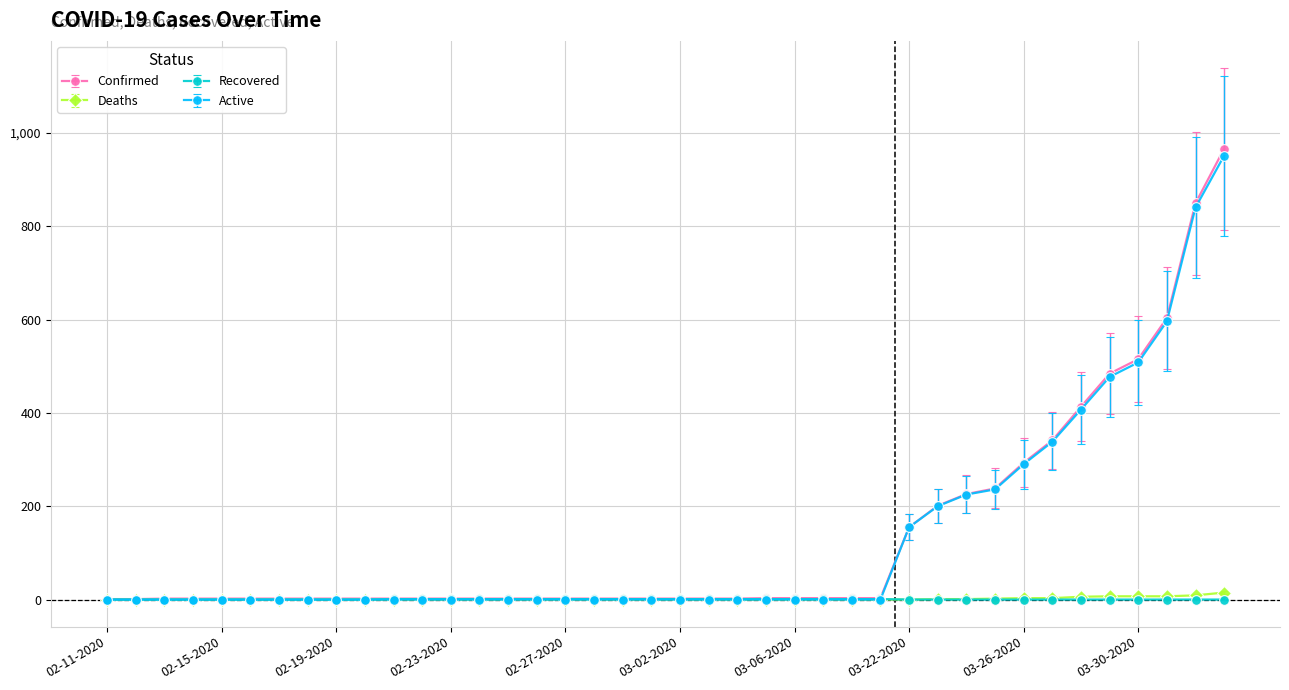

What is the highest value of the Active series?

951